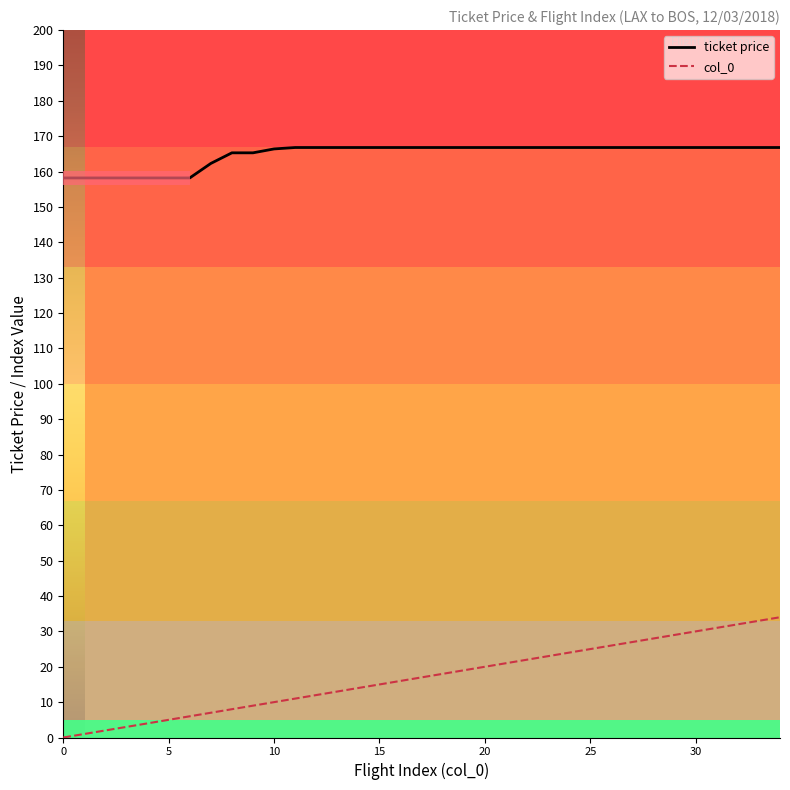

What is the lowest value of the ticket price series?

158.2